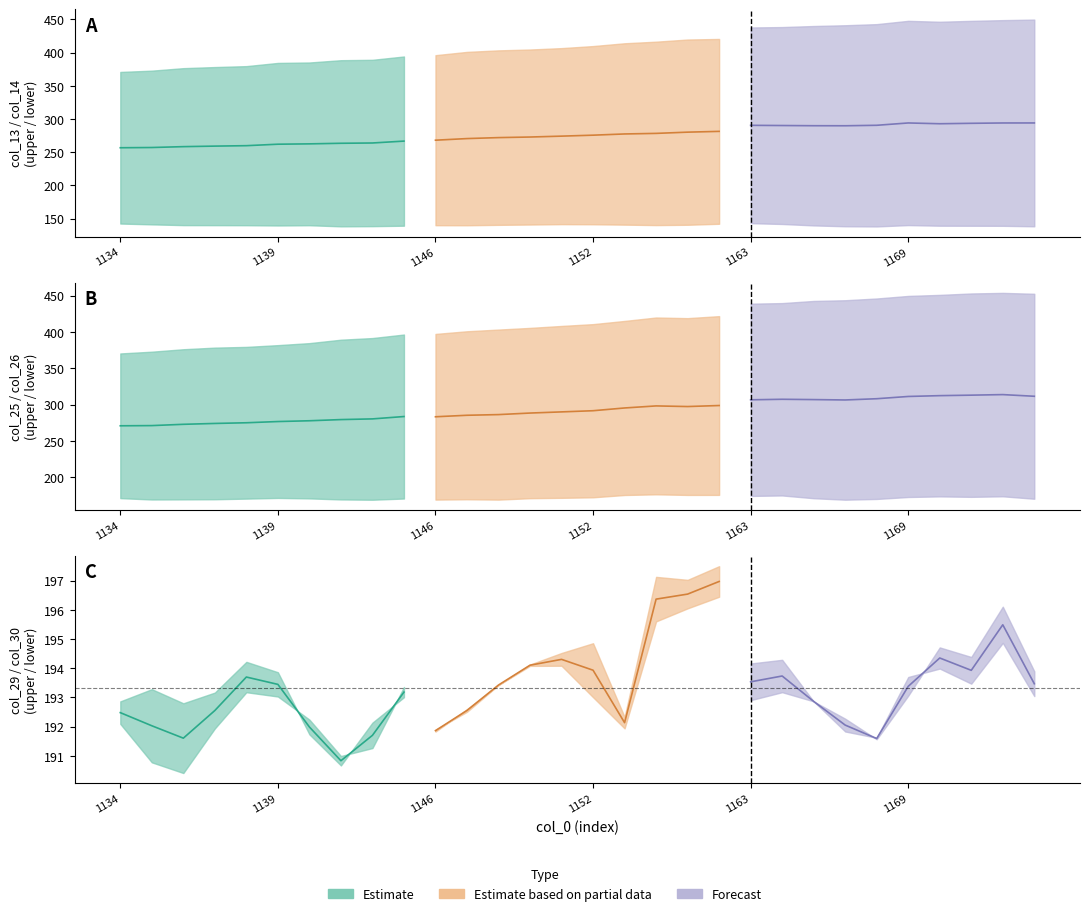

What is the difference between the highest and lowest values at 1157?

278.8